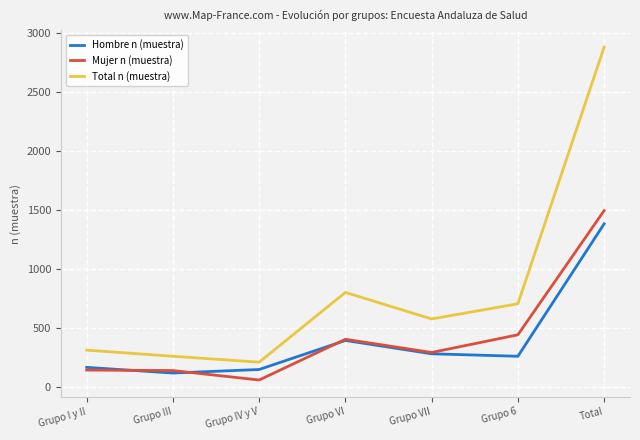

Is it true that Hombre n (muestra) equals 121 at Grupo III?

True